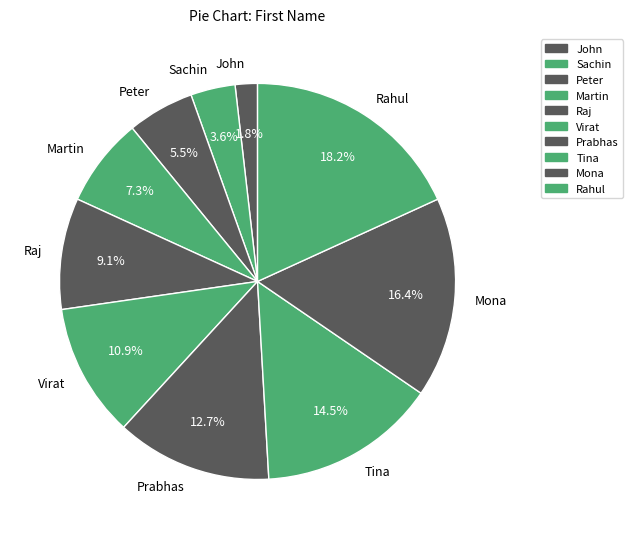

Approximately how many times larger is the value at Martin compared to Virat?

0.7